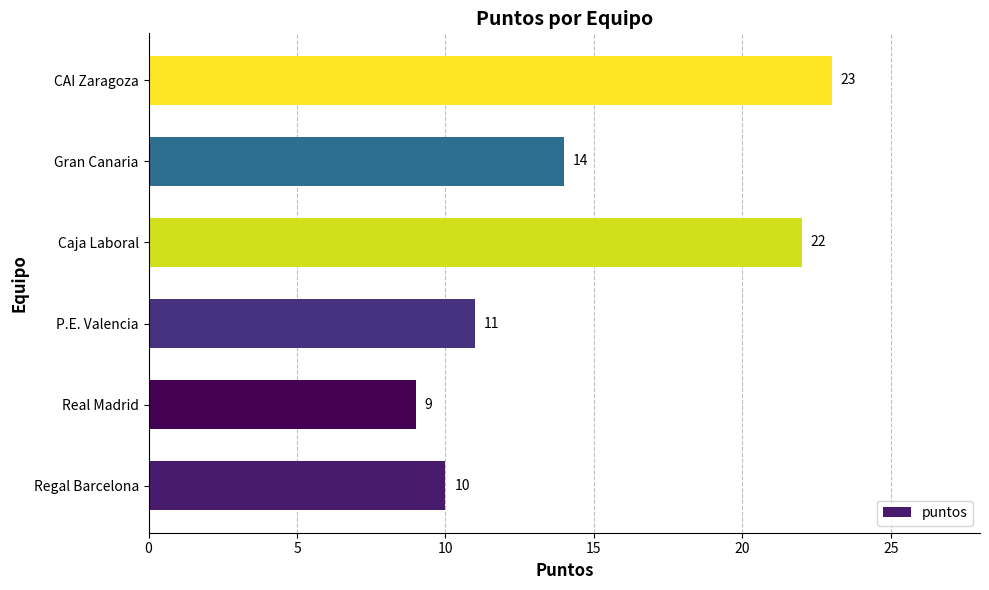

What is the difference between the second highest and second lowest values?

12